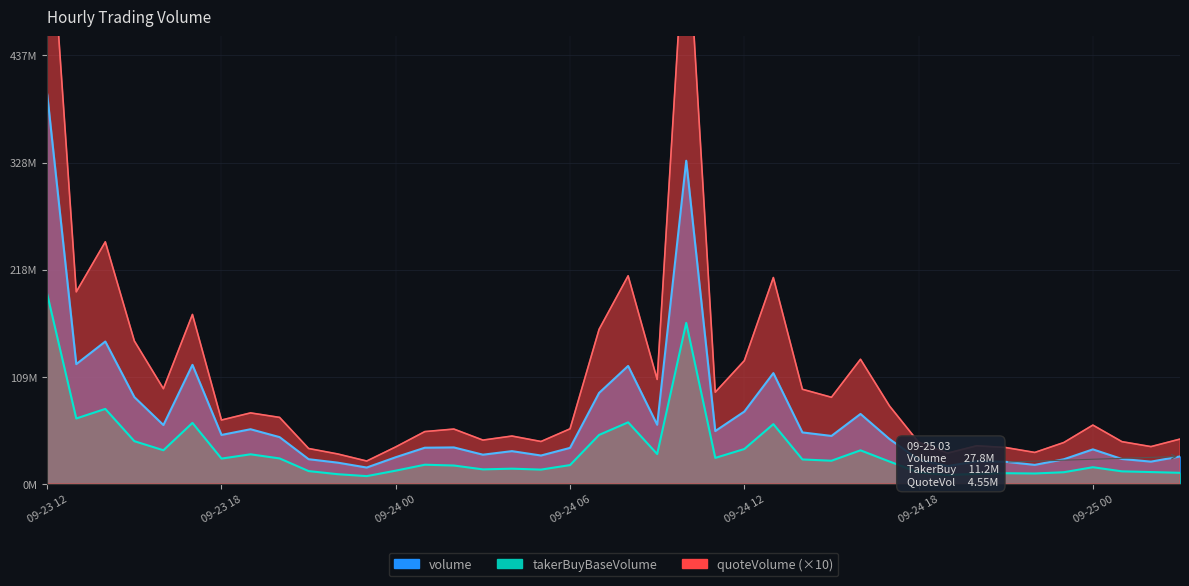

Reading left to right, list all the values displayed in this chart.

volume: 09-23 12=396997698.6	09-23 13=121968878.9	09-23 14=145025004.3	09-23 15=88363211.2	09-23 16=59857640.2	09-23 17=121241722.5	09-23 18=49765709.8	09-23 19=55589651.5	09-23 20=47545037.8	09-23 21=25021584.2	09-23 22=21521228.0	09-23 23=16521570.3	09-24 00=27064329.4	09-24 01=36749250.7	09-24 02=37044493.8	09-24 03=29631880.2	09-24 04=33252704.4	09-24 05=28786446.6	09-24 06=36569634.8	09-24 07=92614010.1	09-24 08=120154864.6	09-24 09=60152307.6	09-24 10=329366907.2	09-24 11=53714139.7	09-24 12=73596440.4	09-24 13=112823582.7	09-24 14=52329862.8	09-24 15=48753754.3	09-24 16=71167607.0	09-24 17=45545996.7	09-24 18=24491540.2	09-24 19=18080746.8	09-24 20=22827033.9	09-24 21=22391595.6	09-24 22=19233062.2	09-24 23=24954309.9	09-25 00=35050880.5	09-25 01=25257663.5	09-25 02=22554401.4	09-25 03=27842551.6
takerBuyBaseVolume: 09-23 12=193306874.2	09-23 13=66554968.8	09-23 14=76321420.4	09-23 15=43409073.8	09-23 16=34164322.1	09-23 17=62032486.2	09-23 18=25663318.8	09-23 19=30028308.5	09-23 20=25824332.1	09-23 21=12911743.4	09-23 22=9749561.1	09-23 23=7775178.8	09-24 00=13369304.9	09-24 01=19400379.6	09-24 02=18604546.5	09-24 03=14648798.7	09-24 04=15380439.0	09-24 05=14418186.7	09-24 06=19035386.7	09-24 07=49778840.9	09-24 08=62641498.5	09-24 09=30269159.2	09-24 10=164037117.5	09-24 11=26361317.8	09-24 12=35415379.0	09-24 13=60783968.6	09-24 14=24790606.8	09-24 15=23471347.8	09-24 16=34080586.6	09-24 17=22622784.5	09-24 18=11546083.4	09-24 19=8951091.9	09-24 20=10033342.9	09-24 21=10749215.5	09-24 22=10469046.3	09-24 23=11743846.7	09-25 00=16863997.1	09-25 01=12647359.0	09-25 02=11926249.6	09-25 03=11160712.0
quoteVolume: 09-23 12=626958759.5	09-23 13=195675168.6	09-23 14=246701701.0	09-23 15=145600446.3	09-23 16=96906196.7	09-23 17=172631169.3	09-23 18=64964842.2	09-23 19=72237428.0	09-23 20=67657567.5	09-23 21=35930478.7	09-23 22=30377802.3	09-23 23=23167161.2	09-24 00=37598696.7	09-24 01=53191714.0	09-24 02=55769538.6	09-24 03=44516586.6	09-24 04=48652459.5	09-24 05=43096035.0	09-24 06=56003205.8	09-24 07=157453575.4	09-24 08=212039524.8	09-24 09=106371856.0	09-24 10=590987588.1	09-24 11=93347255.7	09-24 12=125522268.6	09-24 13=210280226.6	09-24 14=96341955.5	09-24 15=88175022.9	09-24 16=126934913.5	09-24 17=79278886.4	09-24 18=42322090.7	09-24 19=31223127.4	09-24 20=38720101.0	09-24 21=36933273.6	09-24 22=31930132.3	09-24 23=42047550.3	09-25 00=59817231.4	09-25 01=42925182.3	09-25 02=37878639.7	09-25 03=45544084.3